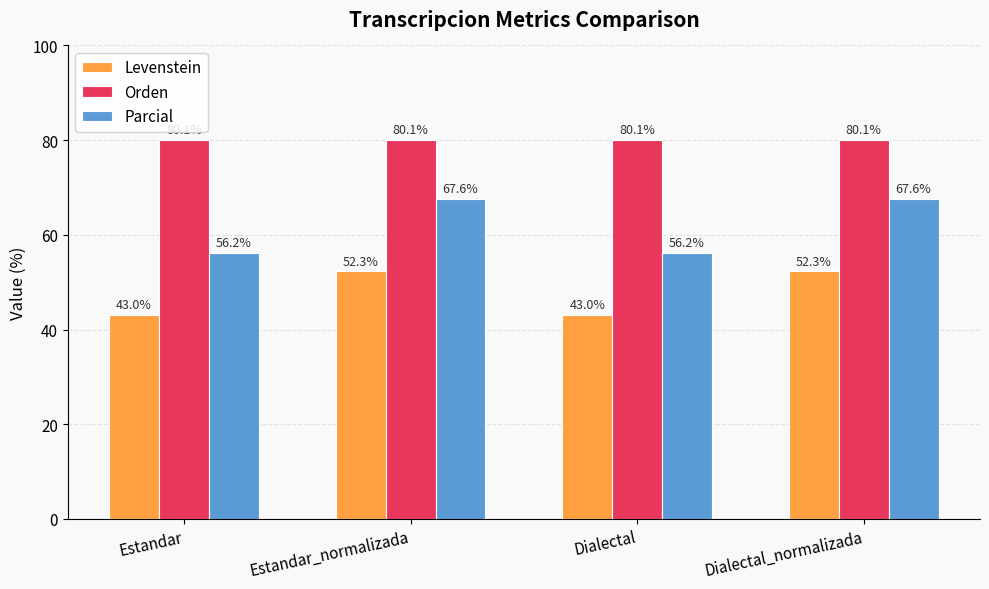

What is the difference between the highest and lowest values at Estandar?

37.0